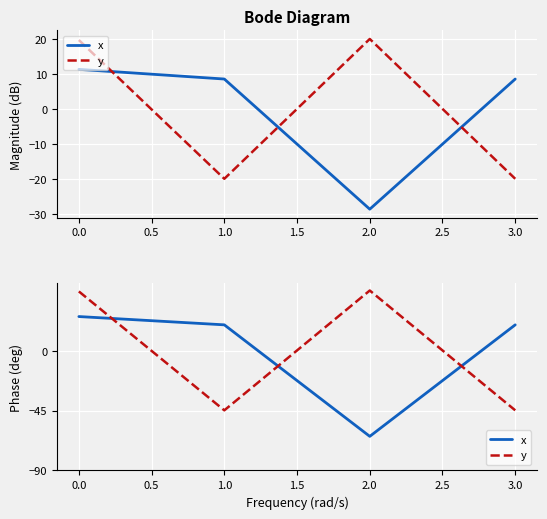

What is the minimum value for x?

-64.4